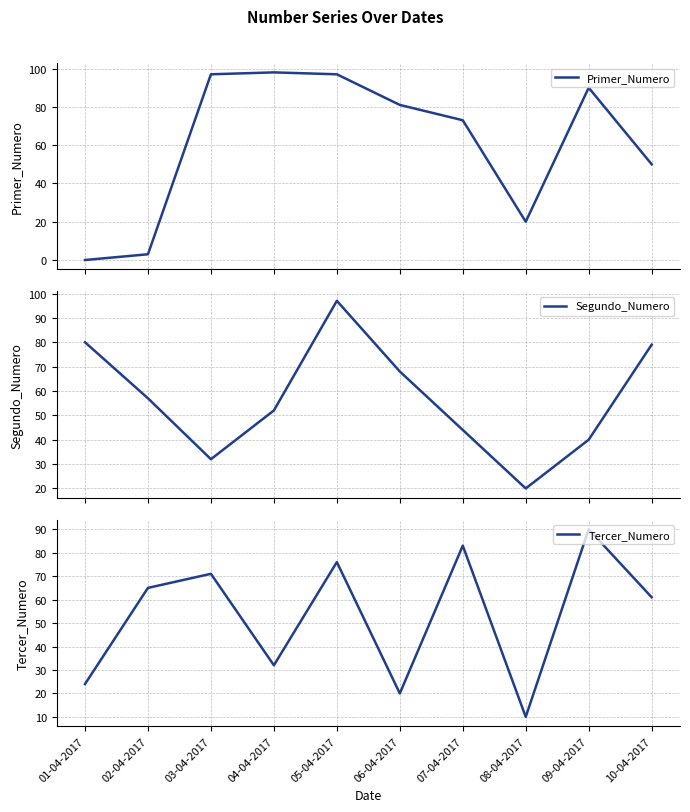

The value of Segundo_Numero at 03-04-2017 is 52. True or false?

False